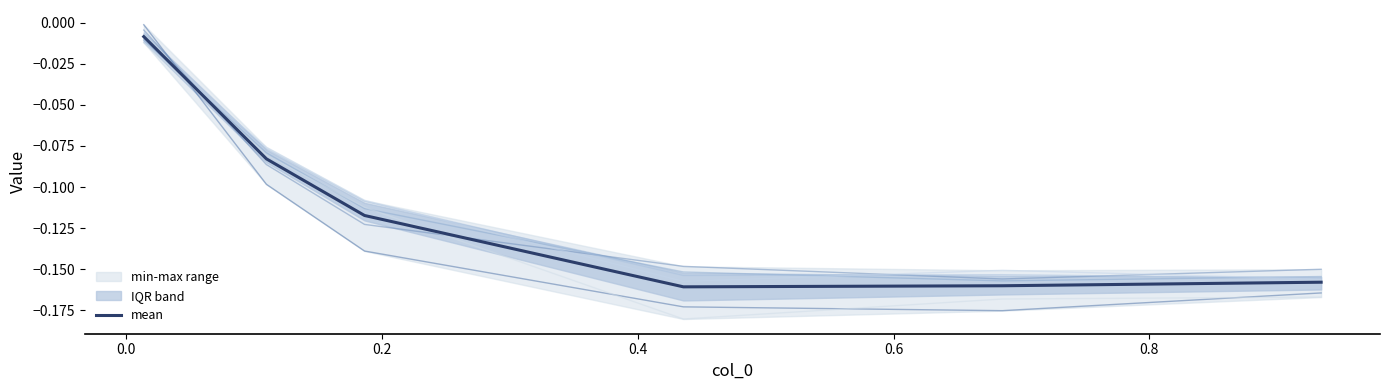

Is this an area chart (filled region under the line)?

No